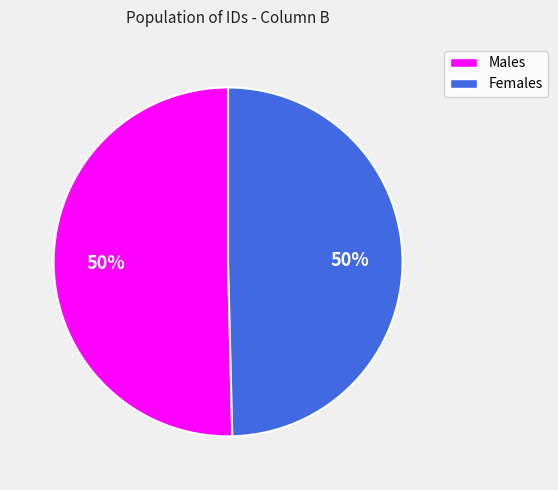

To the nearest percent, what is the average slice percentage?

50%